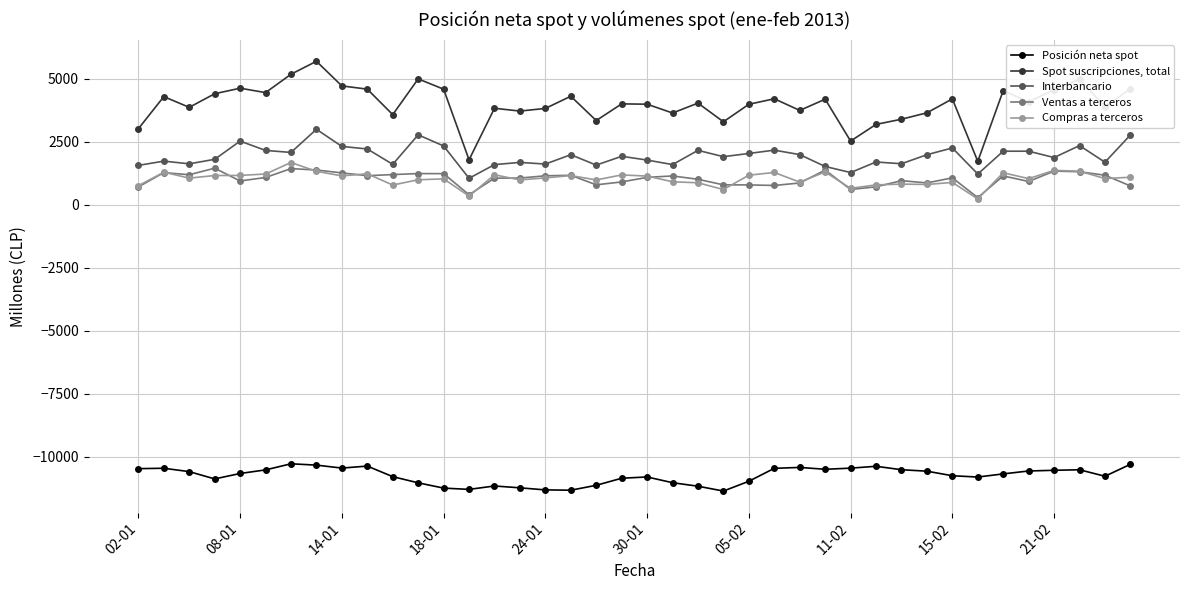

What is the minimum value shown in the chart?

-11355